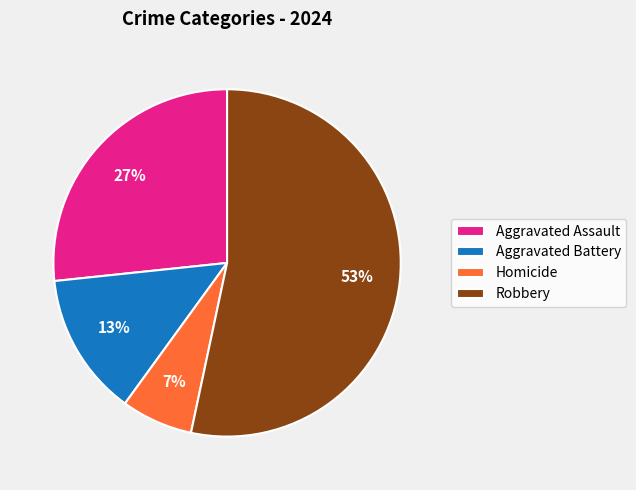

How many segments does this pie chart have?

4